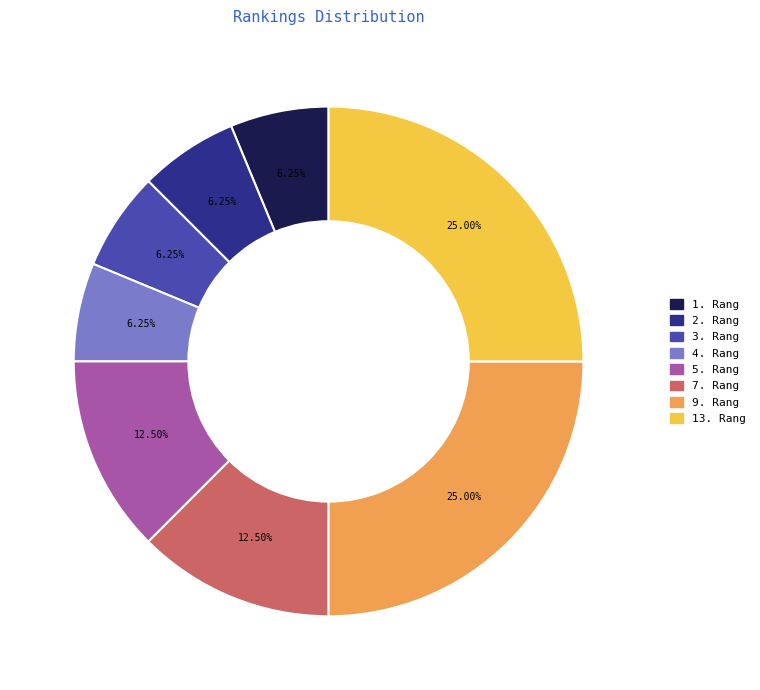

To the nearest percent, what portion does 3. Rang represent?

6%